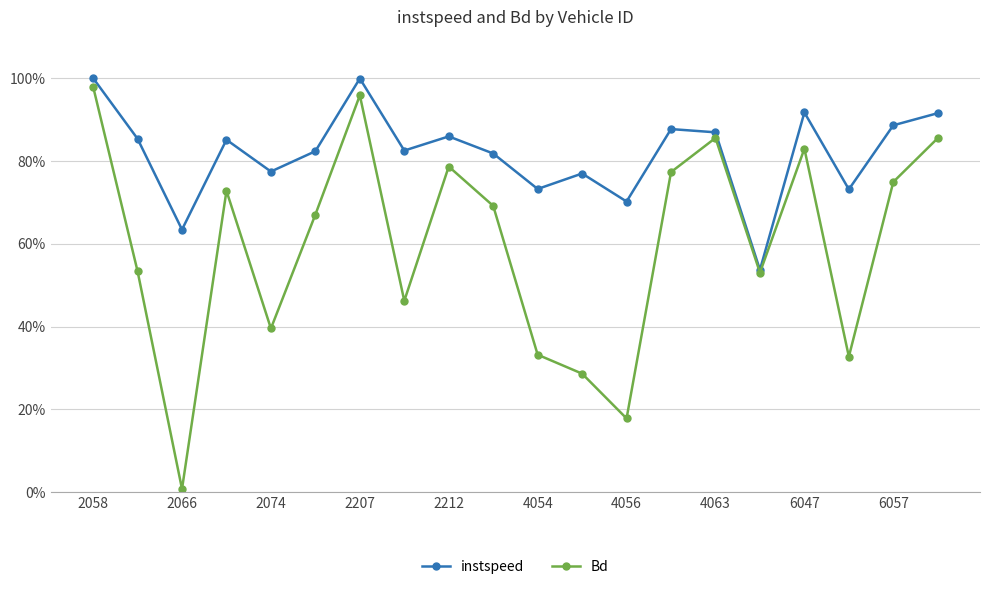

Rank the series by their maximum value, from highest to lowest.

instspeed, Bd